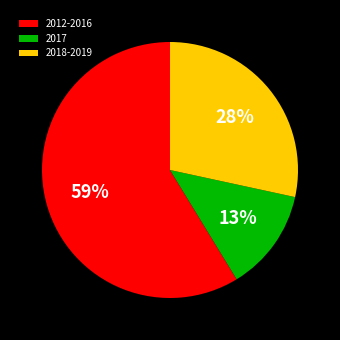

Between 2012-2016 and 2018-2019, which is larger?

2012-2016